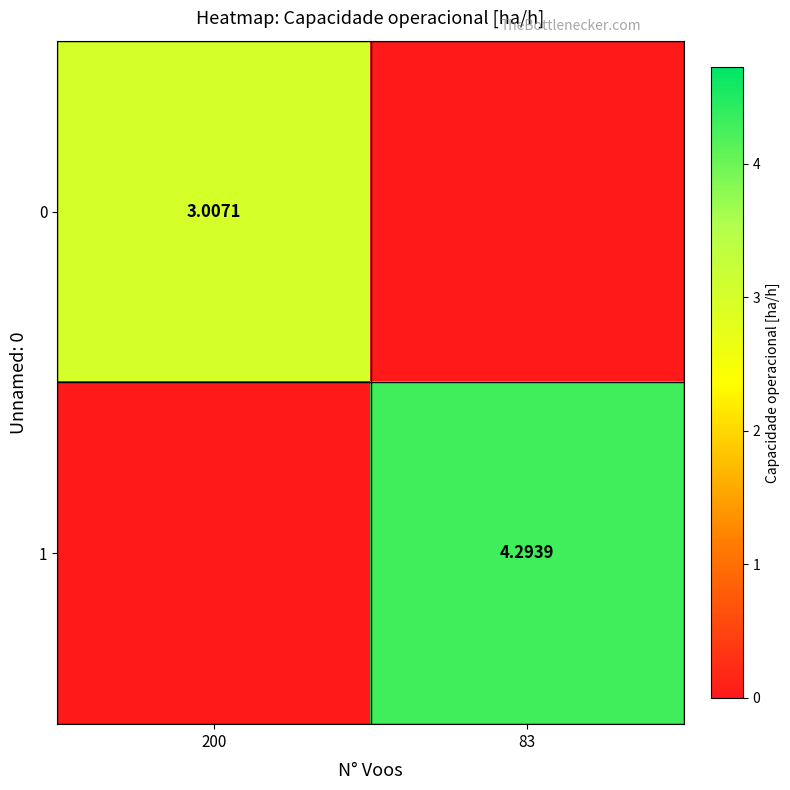

At which category is the sum across all series the highest?

83